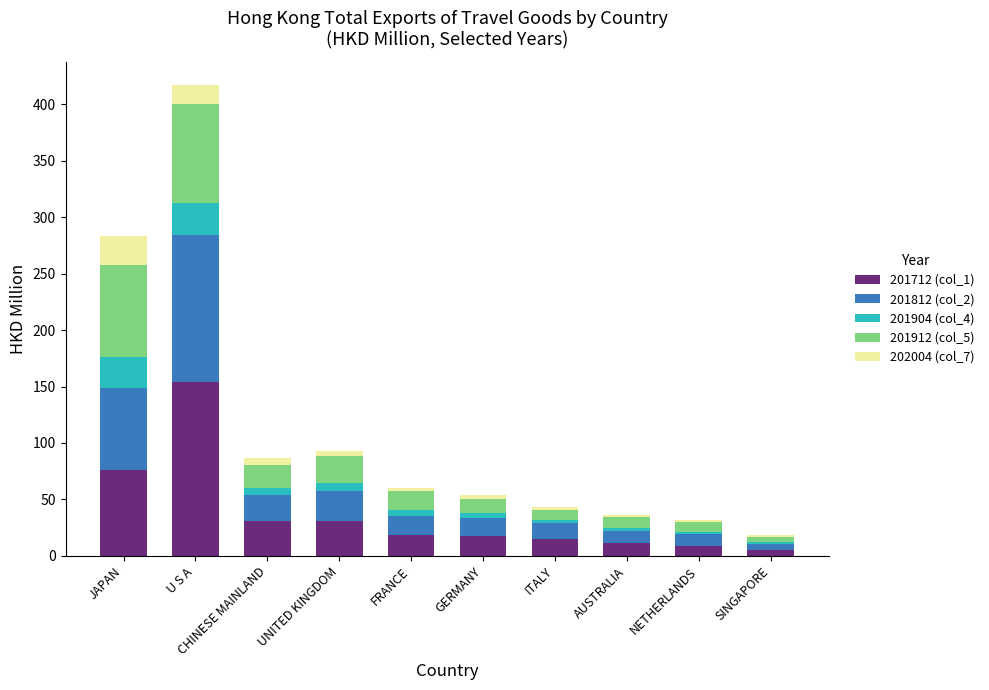

Which category has the highest value in the 201712 (col_1) series?

U S A